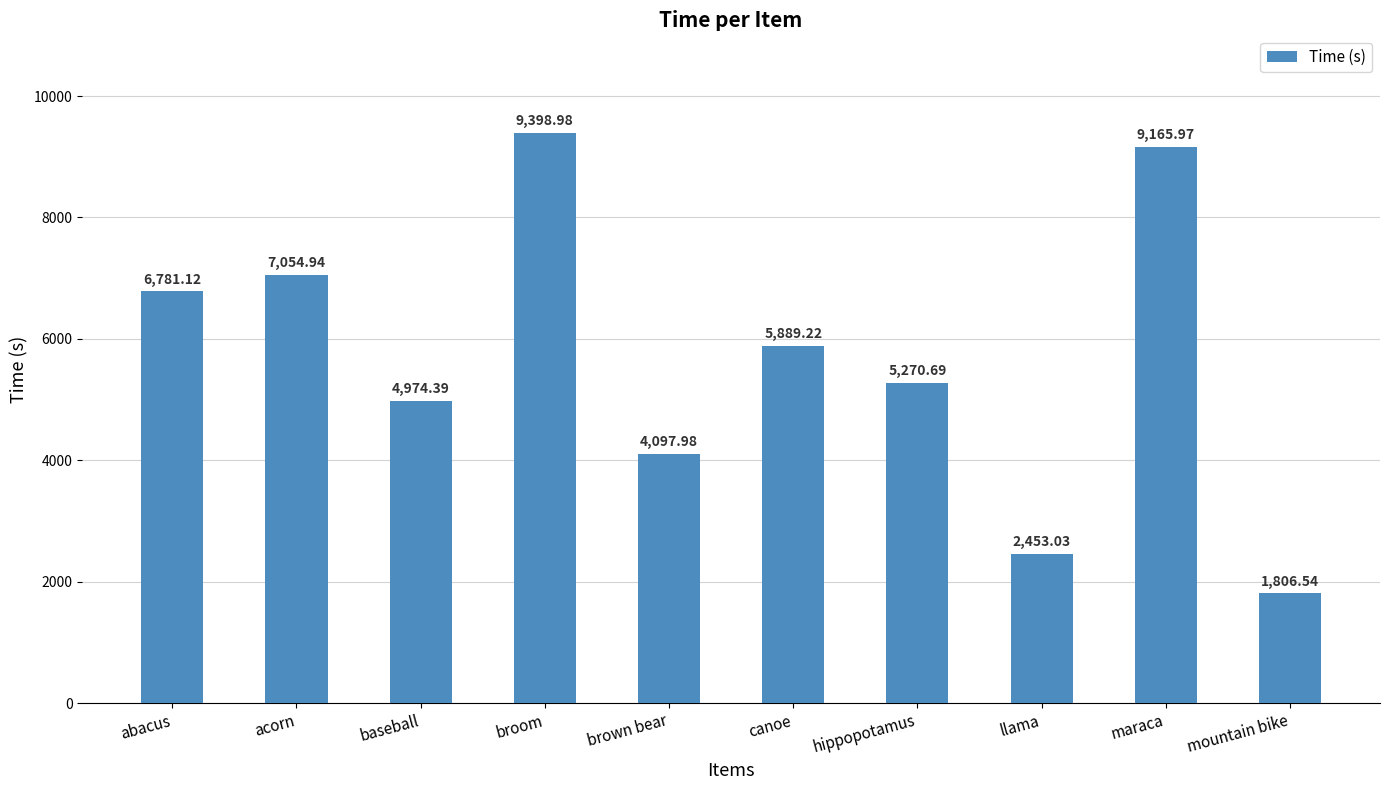

Rank the categories by value from highest to lowest.

broom, maraca, acorn, abacus, canoe, hippopotamus, baseball, brown bear, llama, mountain bike